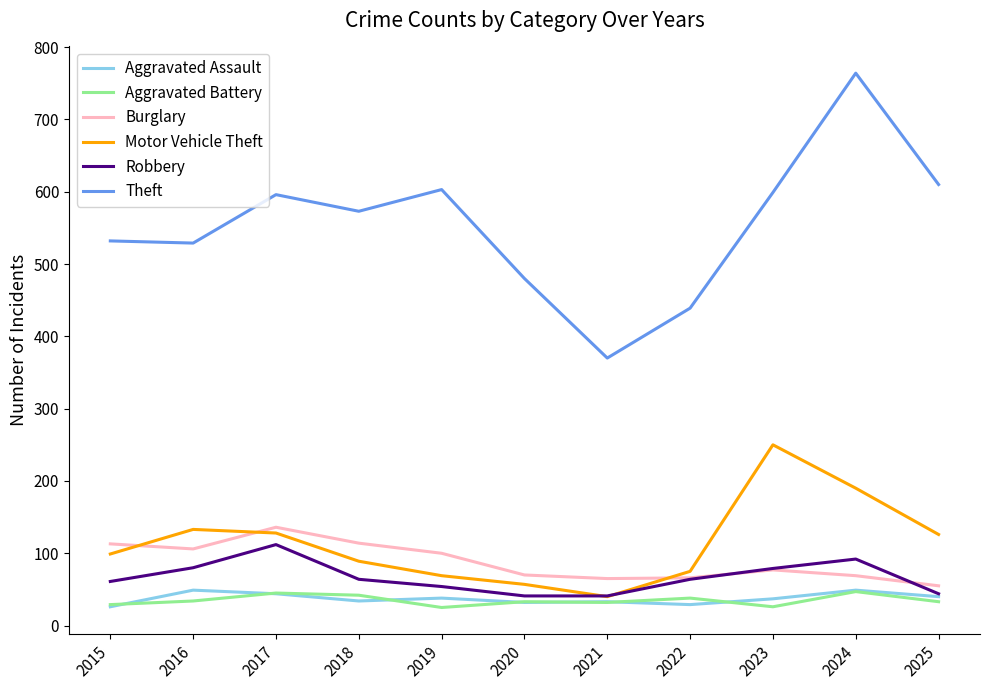

What is the spread (max minus min) of values at 2015?

506